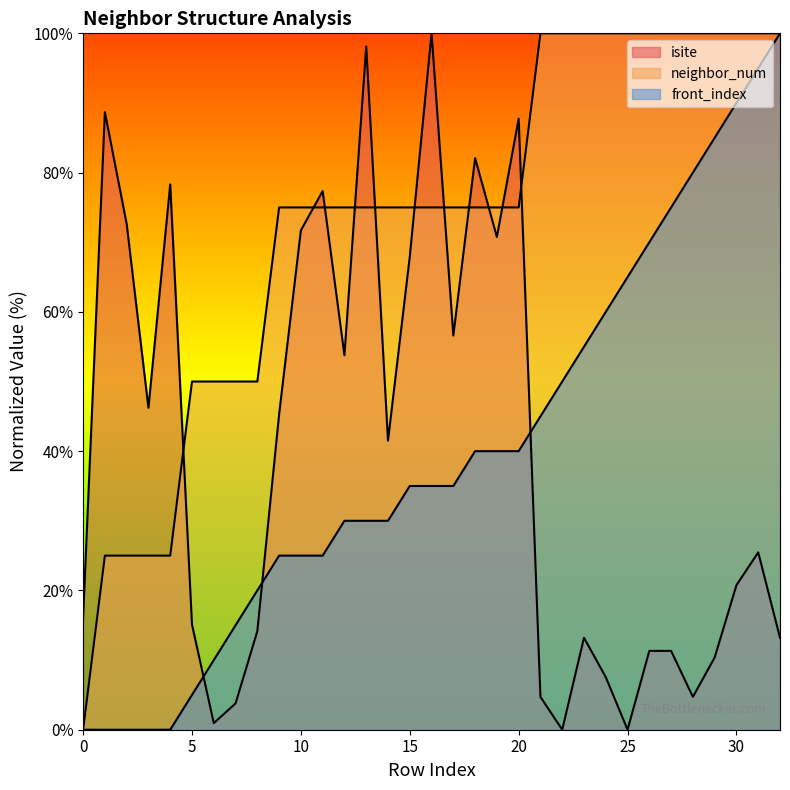

Is it true that isite equals 10.4 at 29?

True